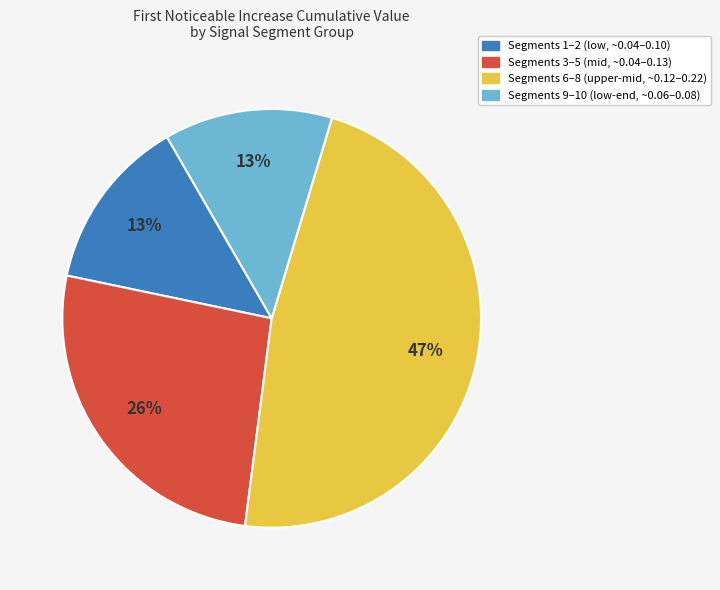

Is there any slice that represents more than half of the pie?

No